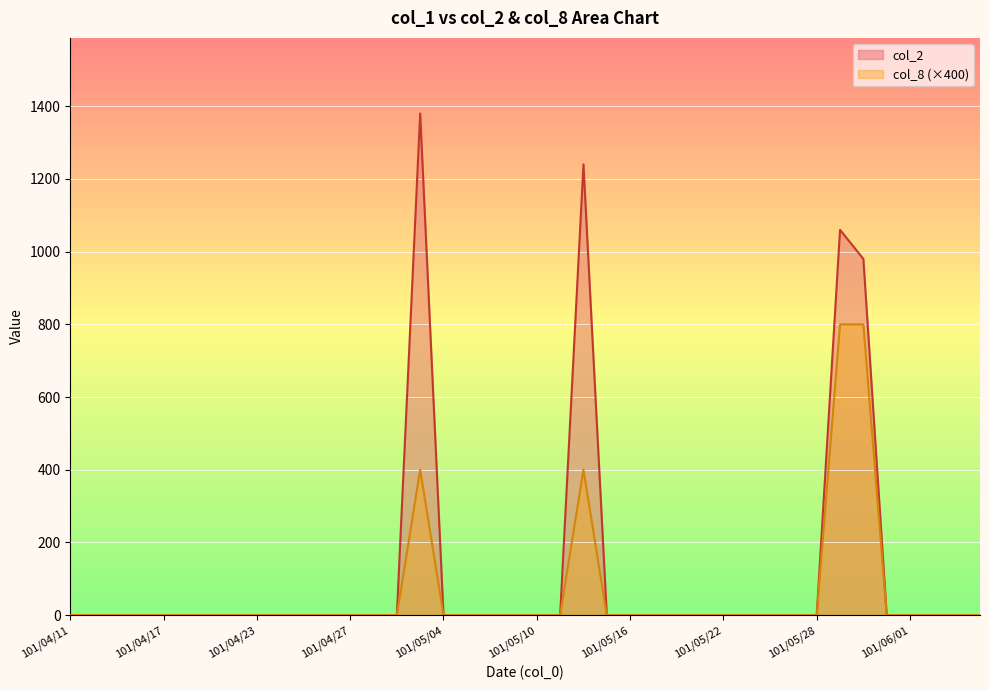

Reading left to right, what are all the values shown in this chart?

col_2: 101/04/11=0	101/04/12=0	101/04/13=0	101/04/16=0	101/04/17=0	101/04/18=0	101/04/19=0	101/04/20=0	101/04/23=0	101/04/24=0	101/04/25=0	101/04/26=0	101/04/27=0	101/04/30=0	101/05/02=0	101/05/03=1380	101/05/04=0	101/05/07=0	101/05/08=0	101/05/09=0	101/05/10=0	101/05/11=0	101/05/14=1240	101/05/15=0	101/05/16=0	101/05/17=0	101/05/18=0	101/05/21=0	101/05/22=0	101/05/23=0	101/05/24=0	101/05/25=0	101/05/28=0	101/05/29=1060	101/05/30=980	101/05/31=0	101/06/01=0	101/06/04=0	101/06/05=0	101/06/06=0
col_8: 101/04/11=0	101/04/12=0	101/04/13=0	101/04/16=0	101/04/17=0	101/04/18=0	101/04/19=0	101/04/20=0	101/04/23=0	101/04/24=0	101/04/25=0	101/04/26=0	101/04/27=0	101/04/30=0	101/05/02=0	101/05/03=400	101/05/04=0	101/05/07=0	101/05/08=0	101/05/09=0	101/05/10=0	101/05/11=0	101/05/14=400	101/05/15=0	101/05/16=0	101/05/17=0	101/05/18=0	101/05/21=0	101/05/22=0	101/05/23=0	101/05/24=0	101/05/25=0	101/05/28=0	101/05/29=800	101/05/30=800	101/05/31=0	101/06/01=0	101/06/04=0	101/06/05=0	101/06/06=0